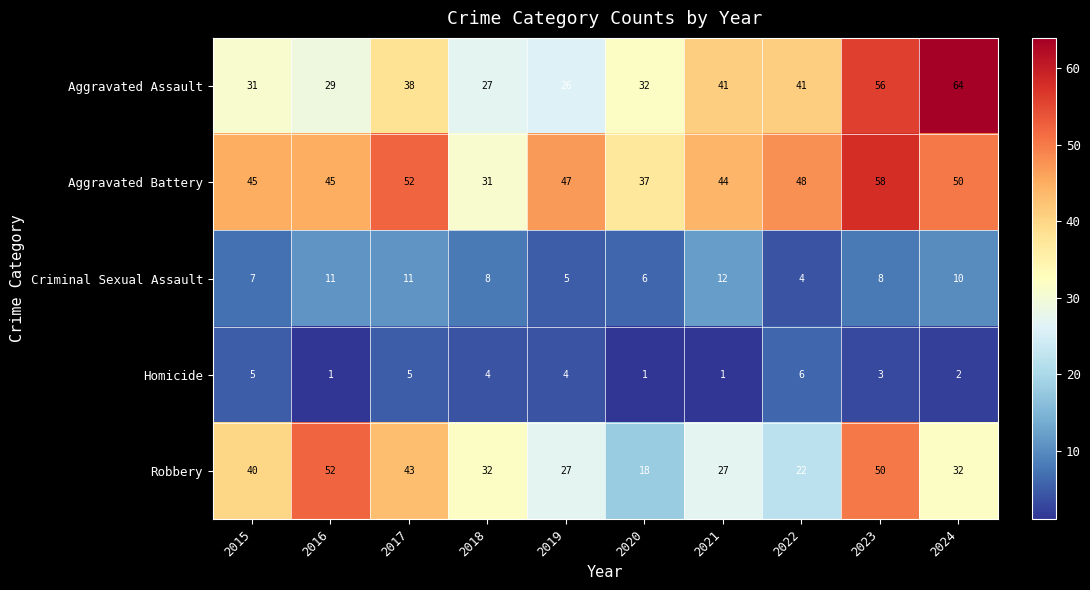

At which label does Criminal Sexual Assault first exceed 8?

2016